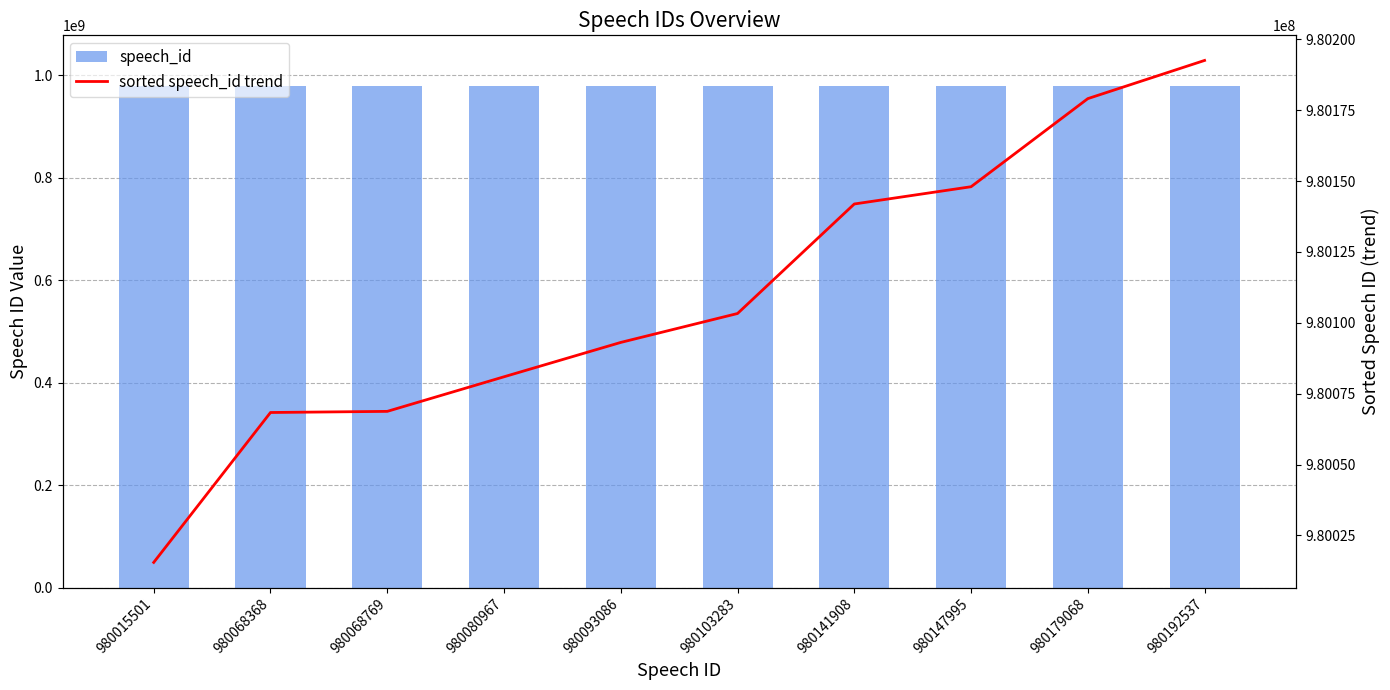

What value does the sorted speech_id trend series have at 980192537?

980192537